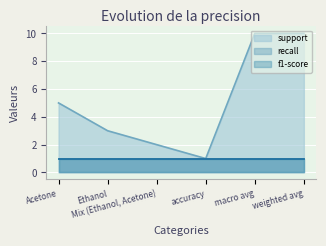

Reading left to right, what are all the values shown in this chart?

support: Acetone=5	Ethanol=3	Mix (Ethanol, Acetone)=2	accuracy=1	macro avg=10	weighted avg=10
recall: Acetone=1	Ethanol=1	Mix (Ethanol, Acetone)=1	accuracy=1	macro avg=1	weighted avg=1
f1-score: Acetone=1	Ethanol=1	Mix (Ethanol, Acetone)=1	accuracy=1	macro avg=1	weighted avg=1